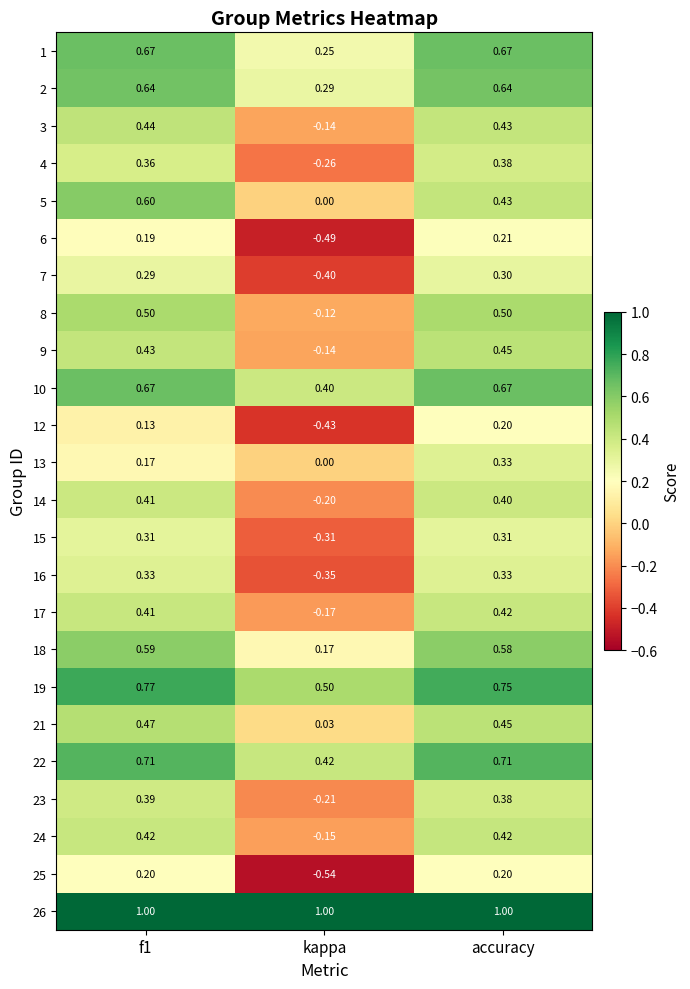

Where is 3 nearest to the value 0?

kappa